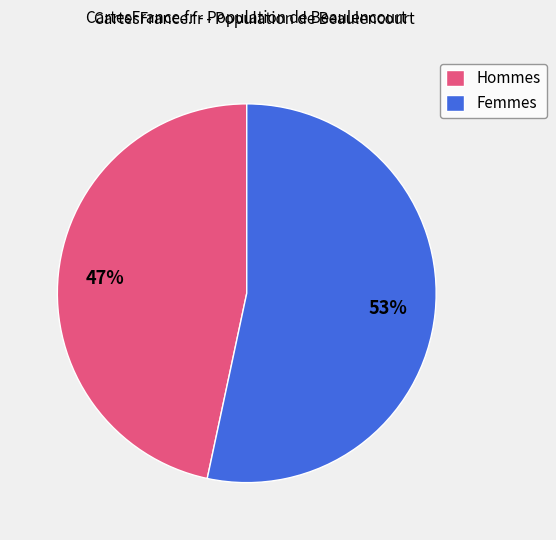

Which has a higher value, Hommes or Femmes?

Femmes